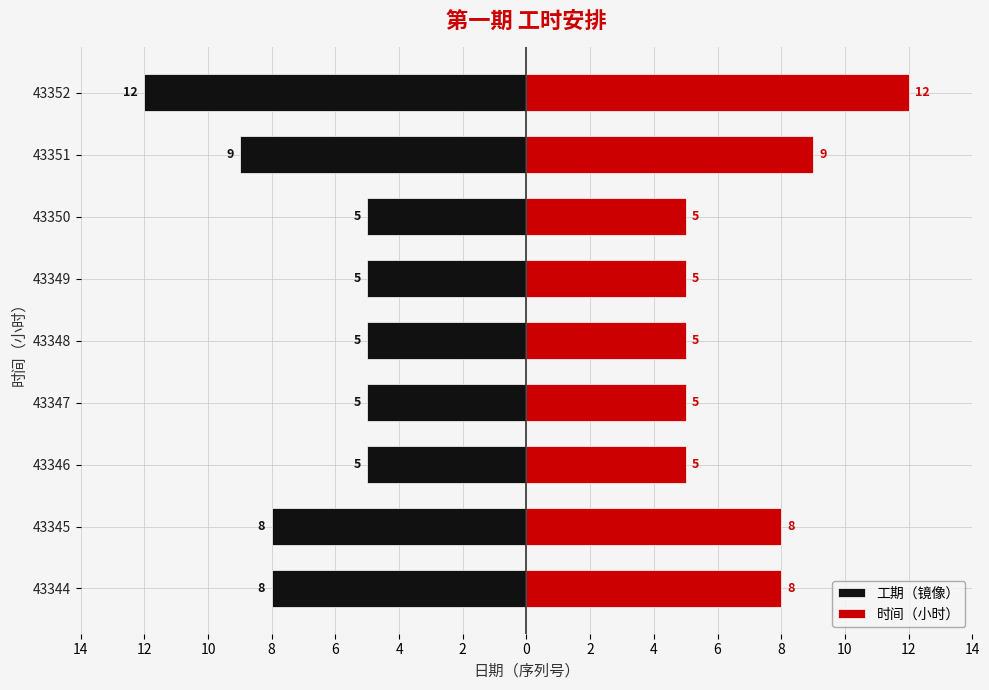

What is the sum of the 时间（小时） values at 8 and 2?

17